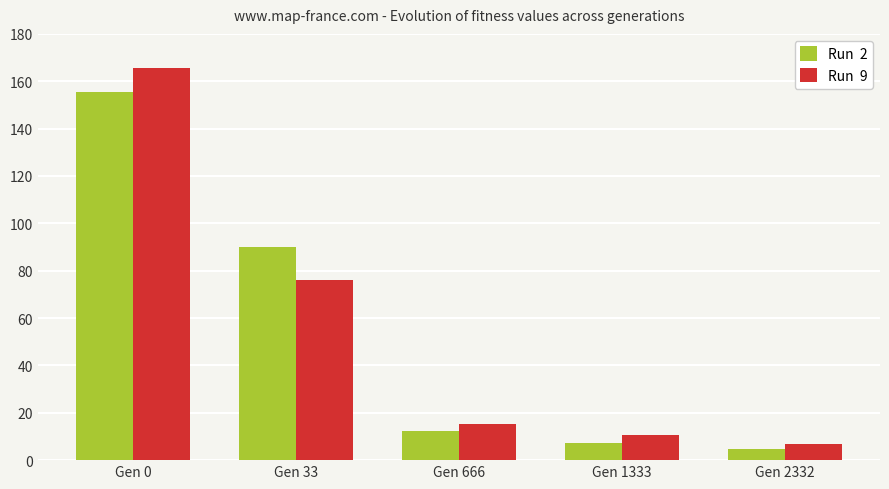

What is the minimum value shown in the chart?

4.6